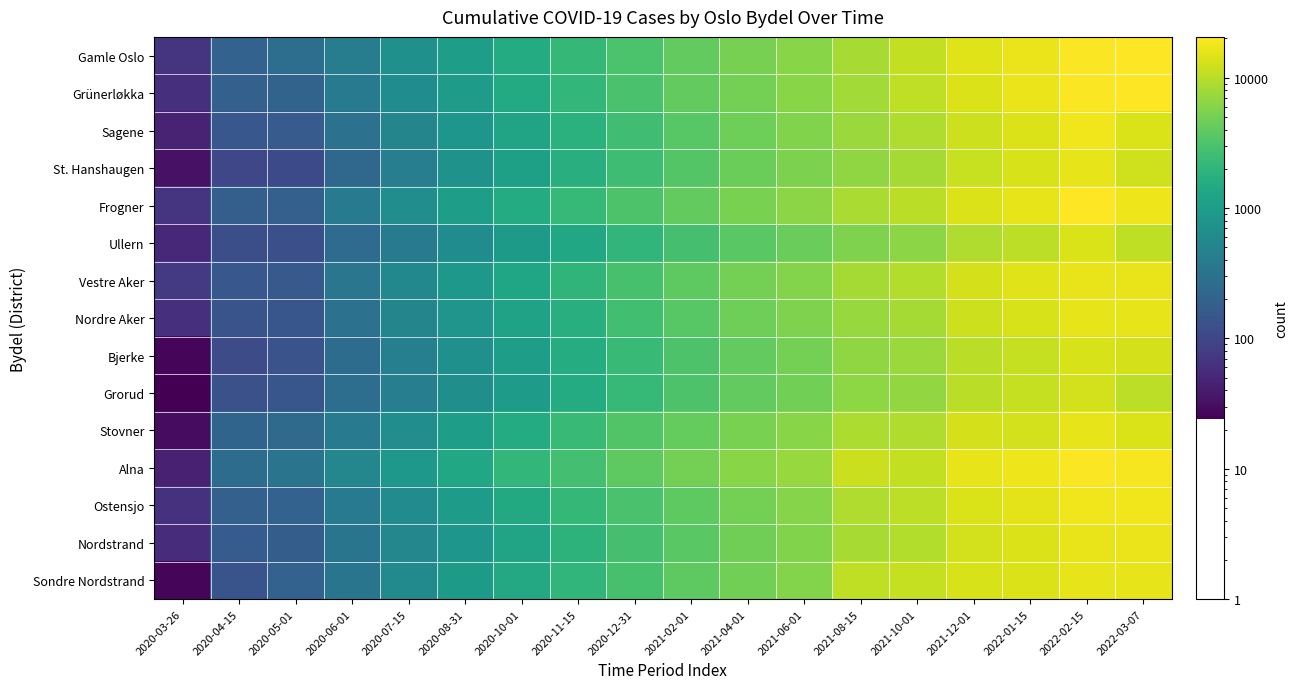

How many series are shown in this chart?

15